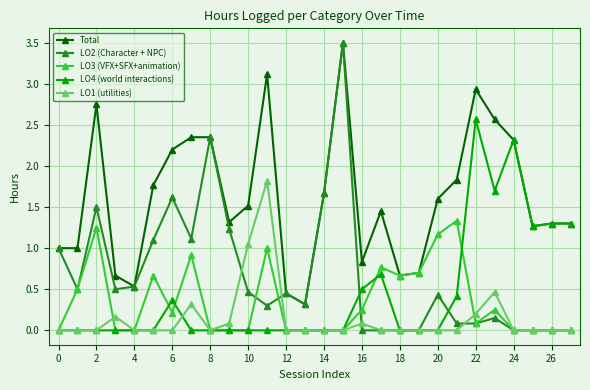

What is the value of the Total point at the 10th from the left?

1.3